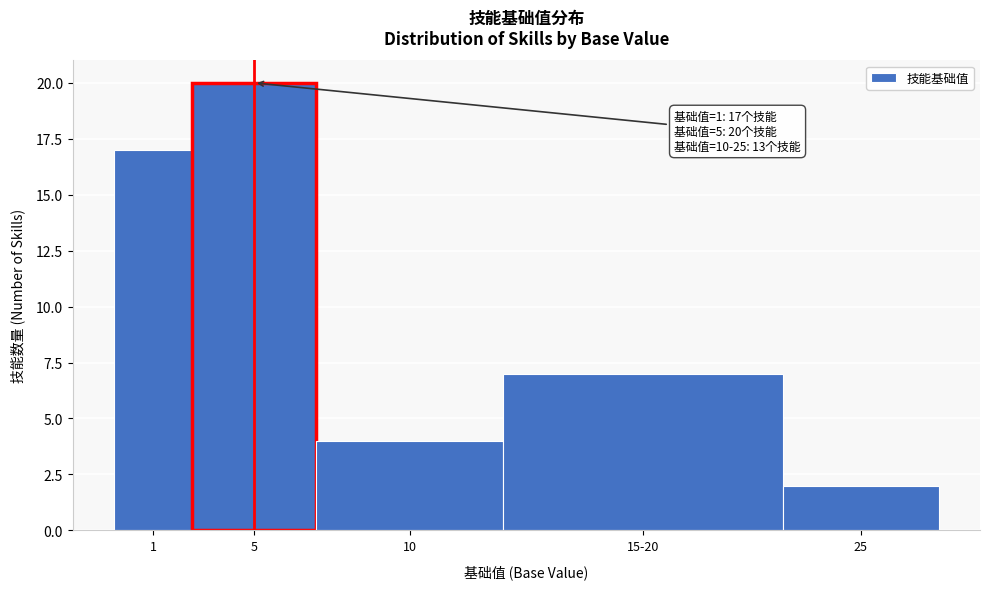

Reading right to left, list all the values displayed in this chart.

2	7	4	20	17